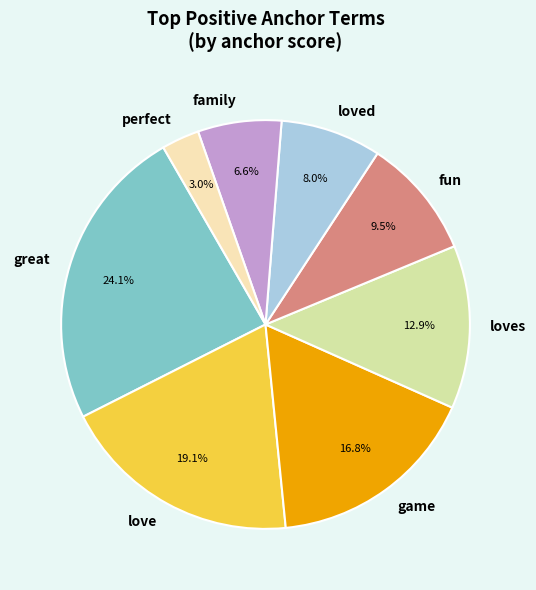

What percentage is the perfect slice, to the nearest percent?

3%